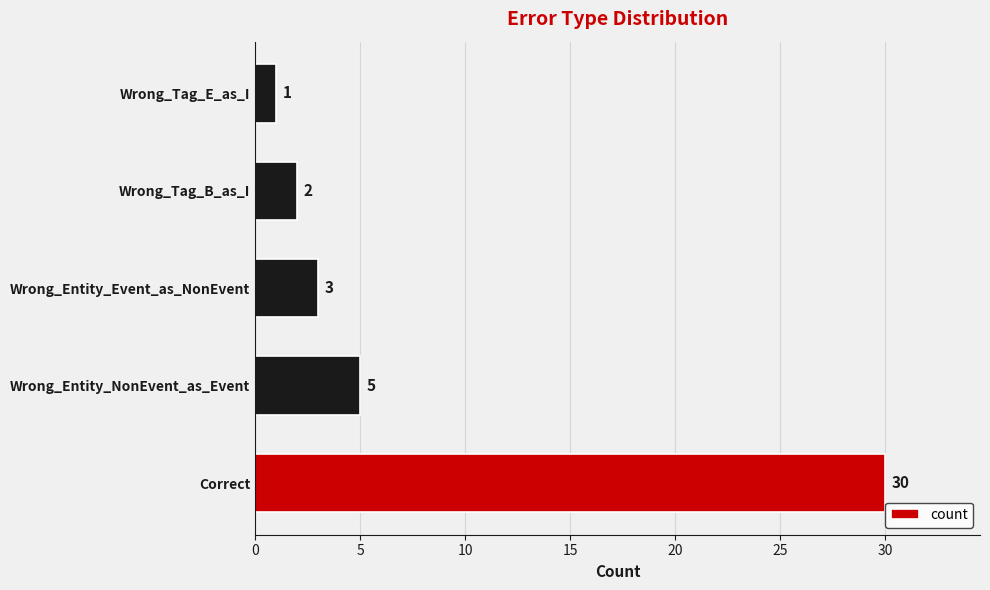

Rank the categories by value from highest to lowest.

Correct, Wrong_Entity_NonEvent_as_Event, Wrong_Entity_Event_as_NonEvent, Wrong_Tag_B_as_I, Wrong_Tag_E_as_I